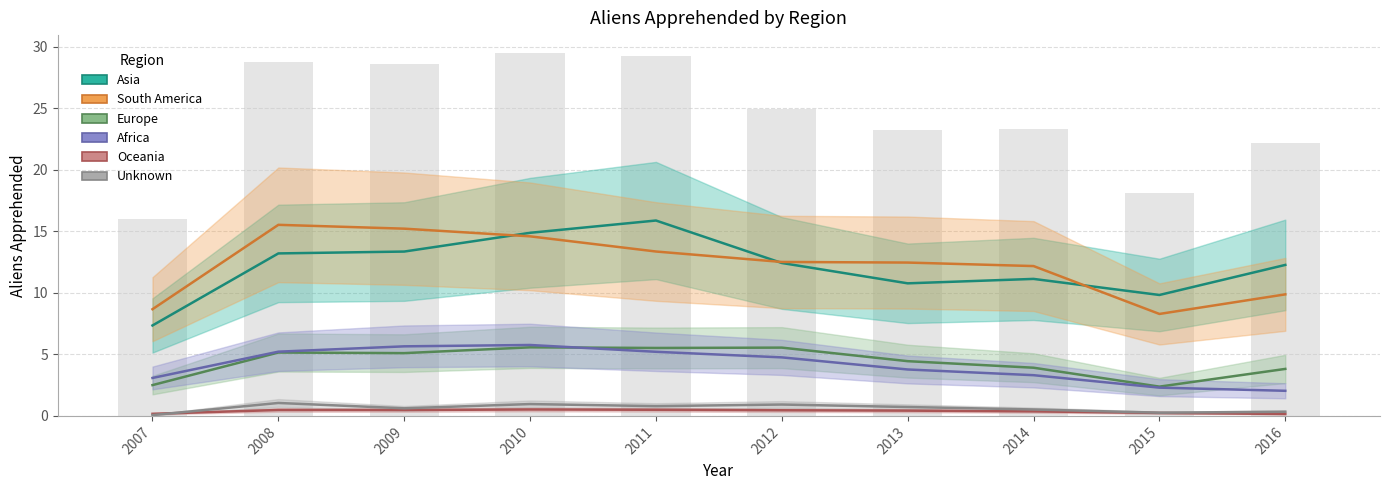

What is the average value of the Unknown series?

0.6